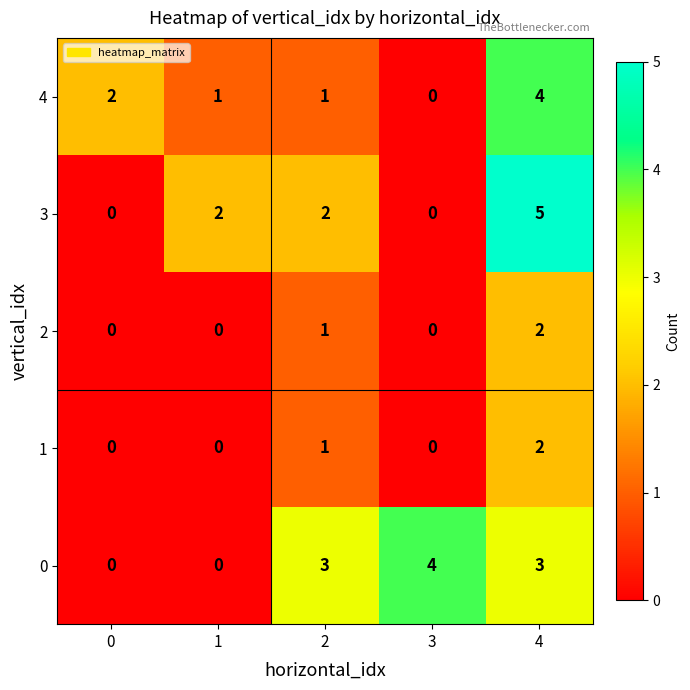

What is the sum of all 0 values?

10